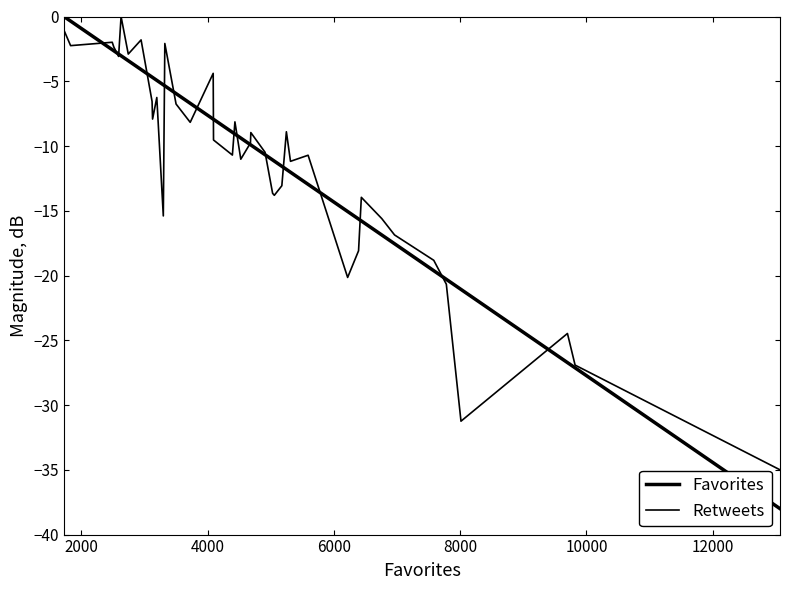

Which series has the widest spread of values?

Favorites